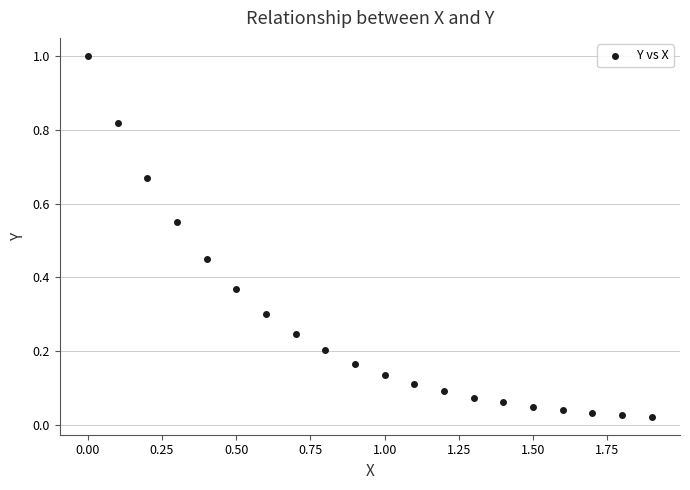

What is the range of Y values (max minus min)?

1.0